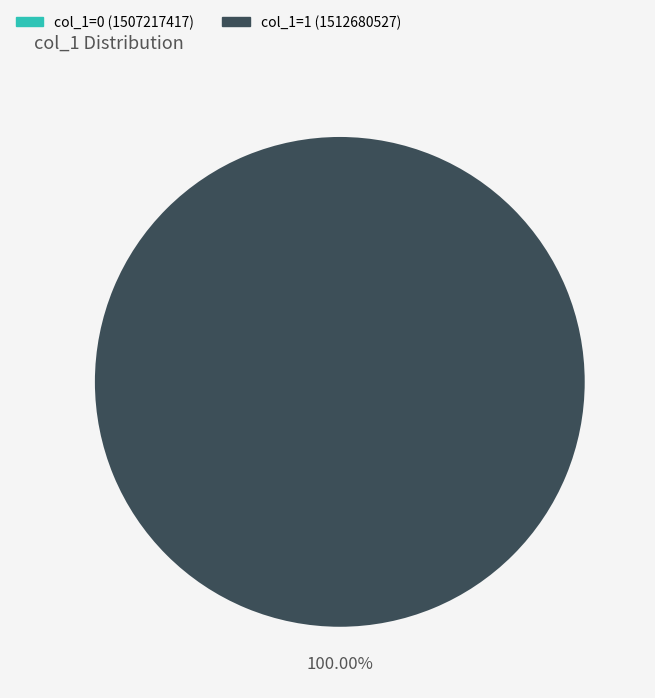

Between 1507217417 and 1512680527, which is larger?

1512680527